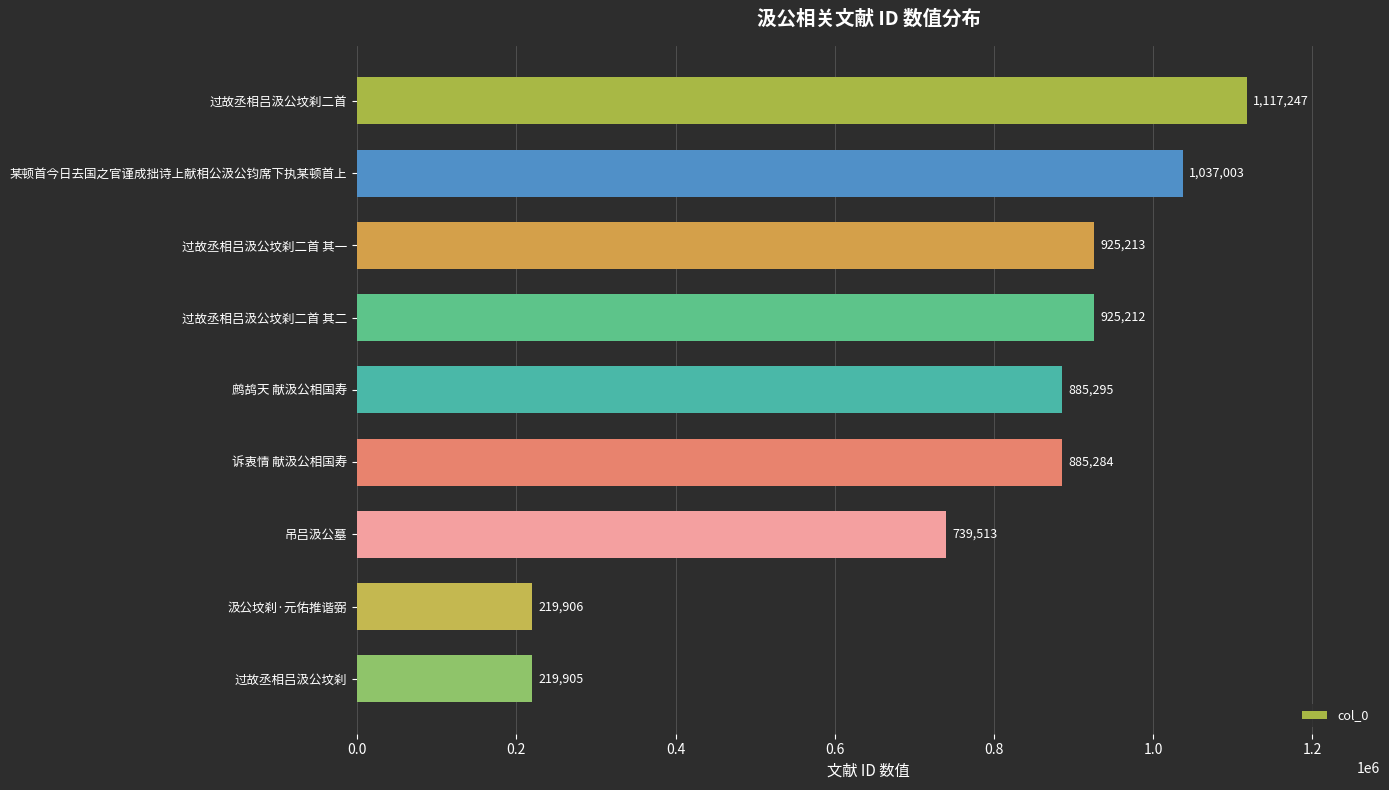

Reading top to bottom, extract all data points from this chart.

1117247	1037003	925213	925212	885295	885284	739513	219906	219905